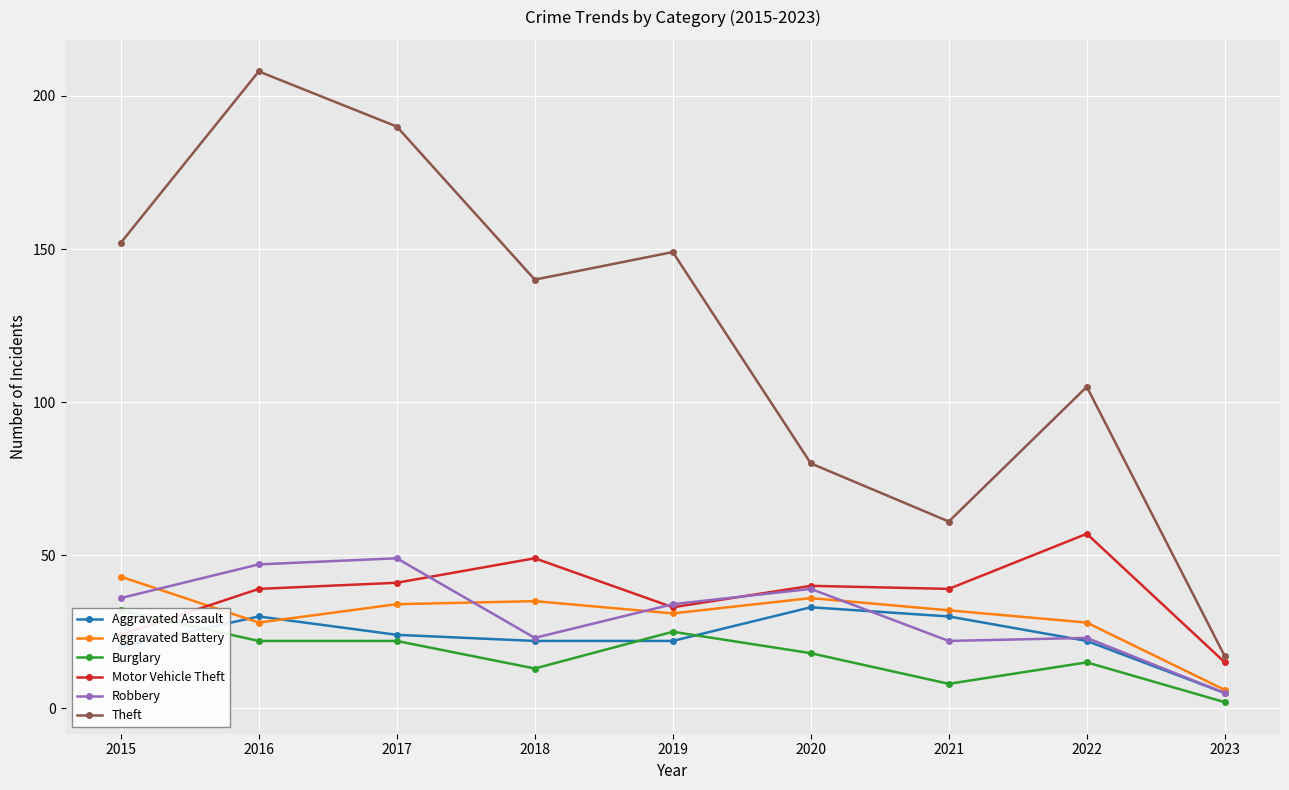

What is the difference between the highest and lowest values at 2018?

127